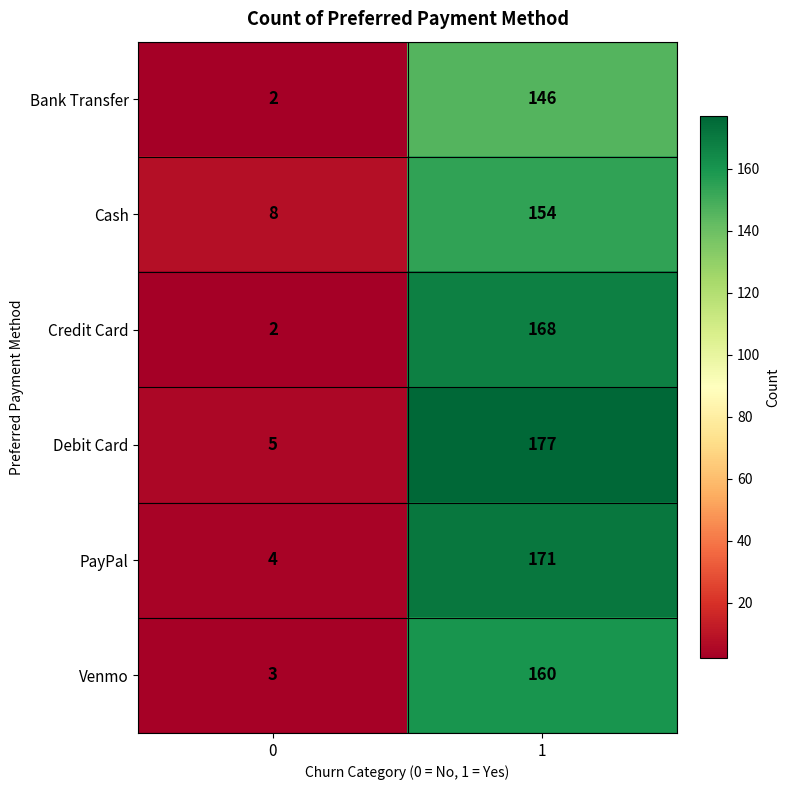

Reading left to right, what are all the values shown in this chart?

Bank Transfer: 2	146
Cash: 8	154
Credit Card: 2	168
Debit Card: 5	177
PayPal: 4	171
Venmo: 3	160